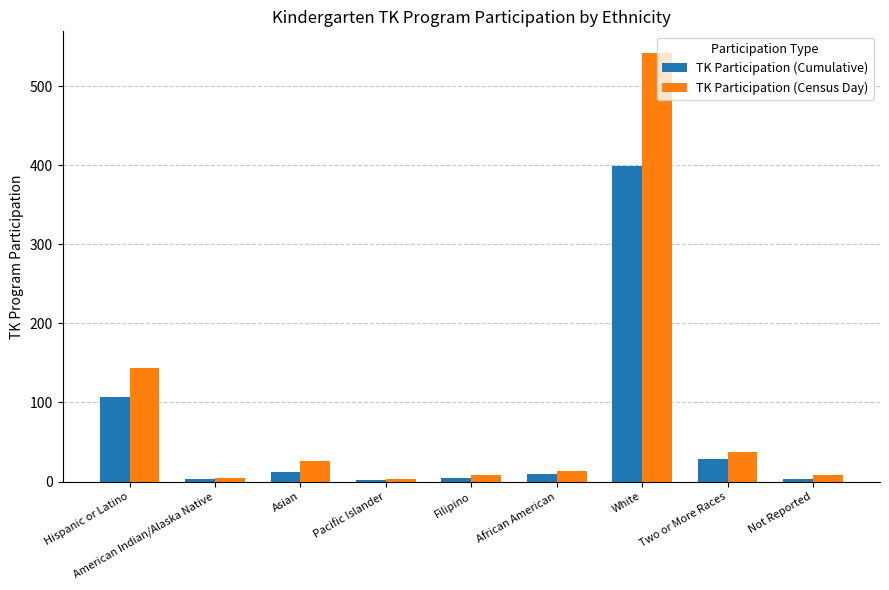

Is it true that TK Participation (Census Day) equals 151 at White?

False